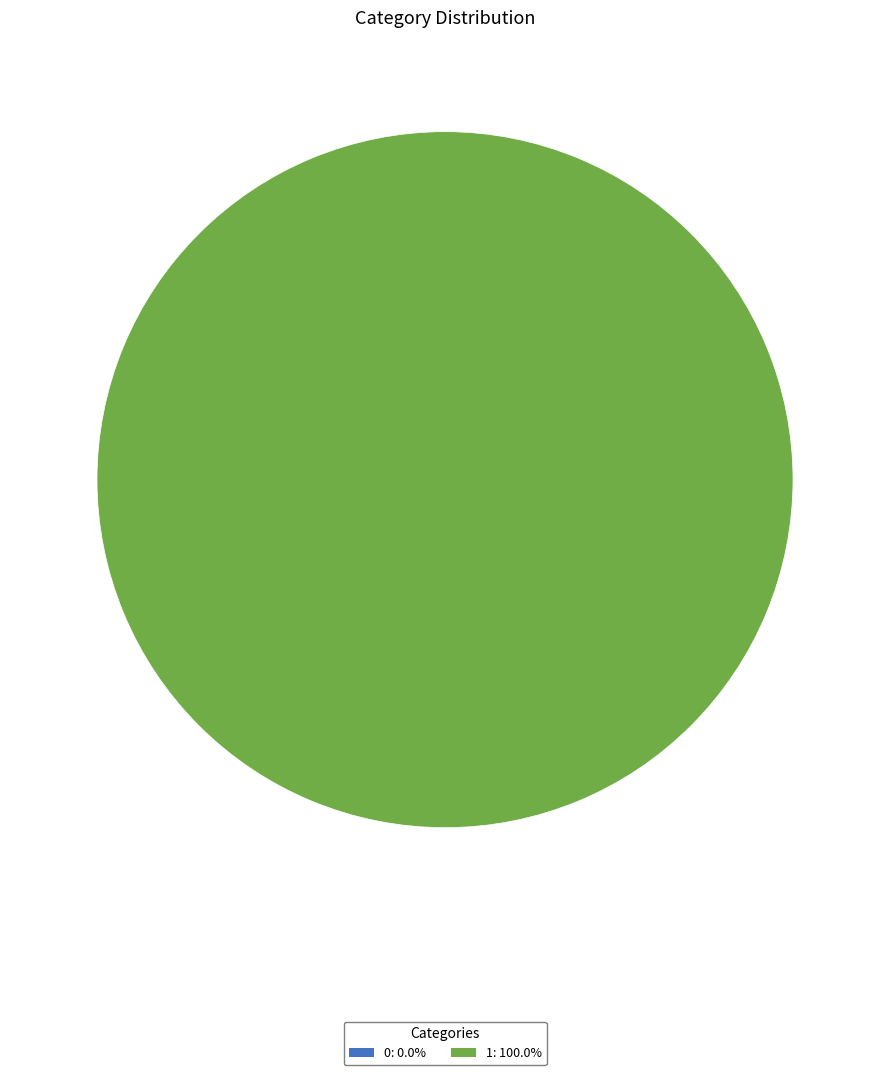

What is the total percentage of 1 and 0?

100.0%